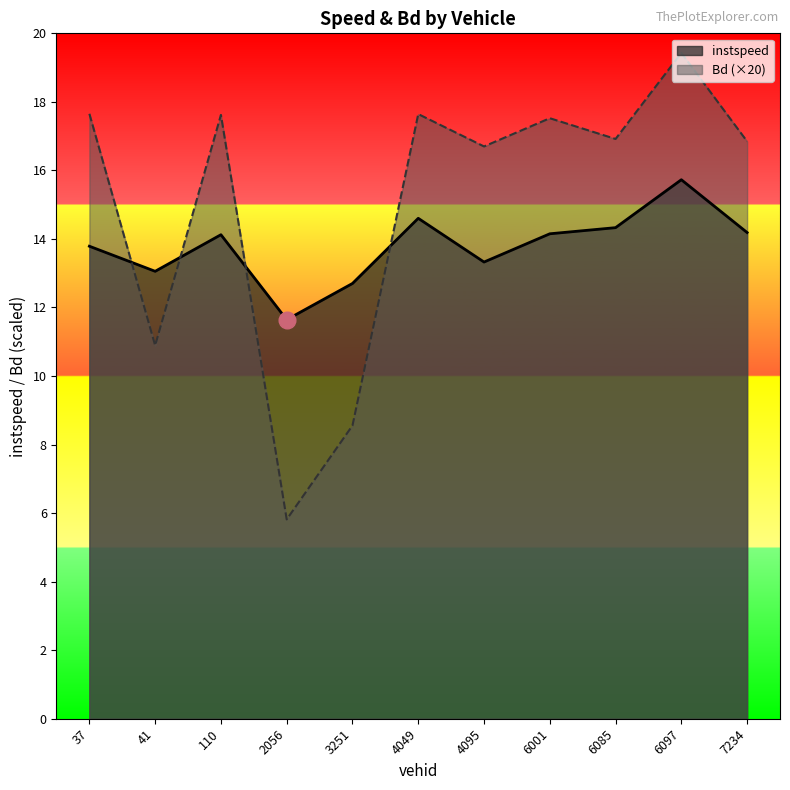

What is the difference between the maximum and second lowest values in the Bd series?

10.9